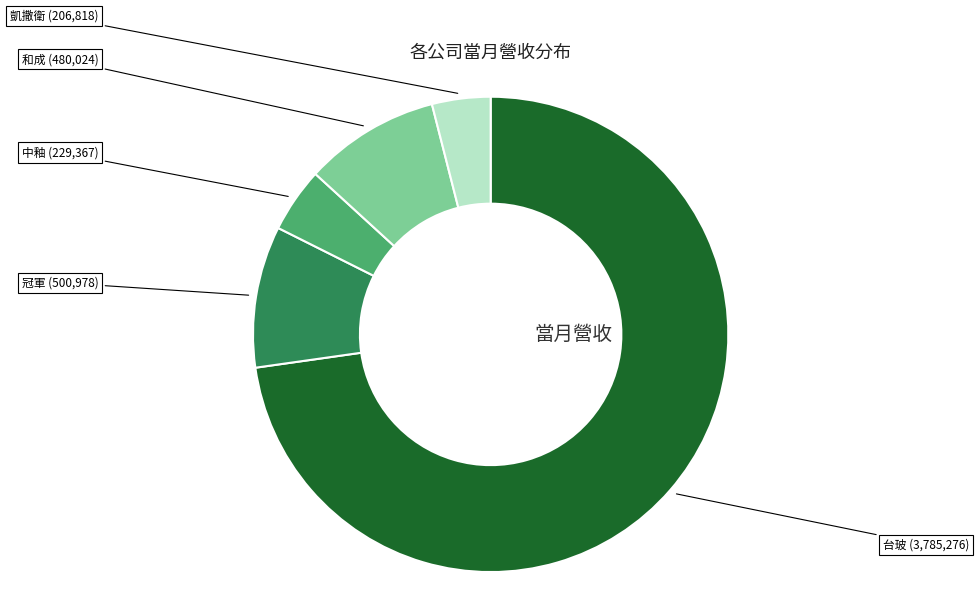

Which slice represents more than half of the pie?

台玻